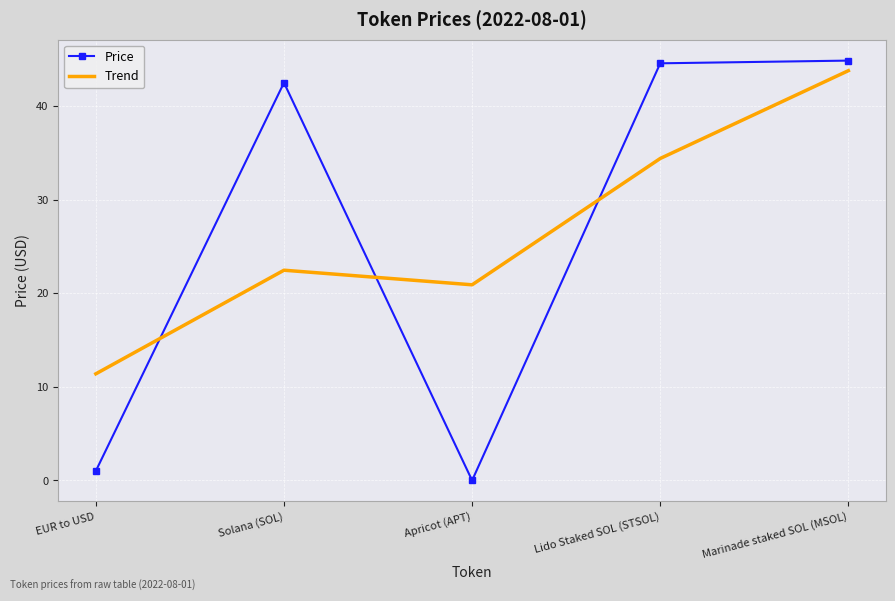

At which category is the sum across all series the highest?

Marinade staked SOL (MSOL)